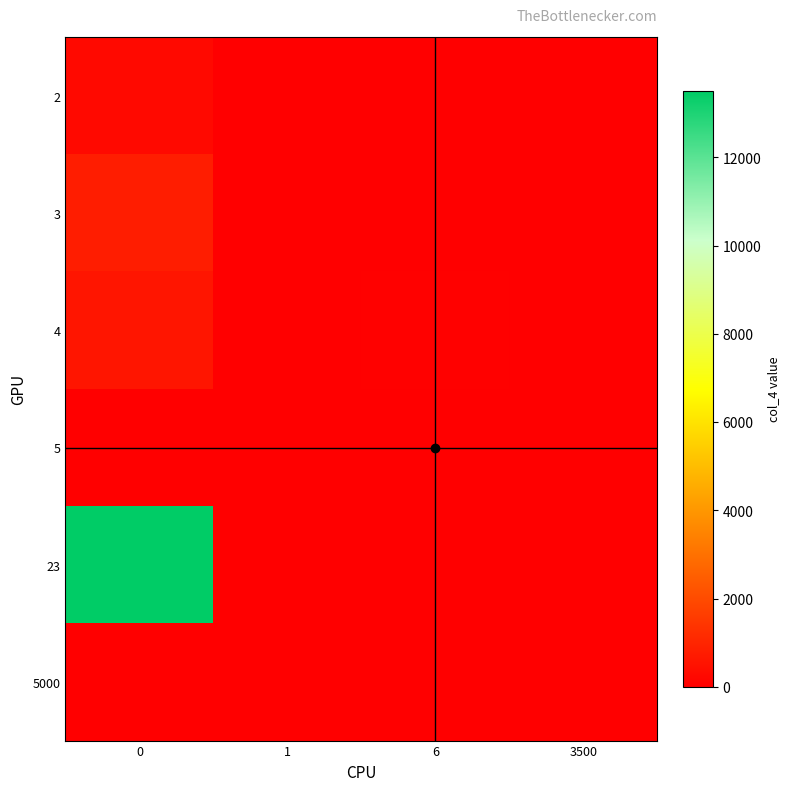

Reading right to left, transcribe all the data shown in this chart.

row_0: 3500=0	6=0	1=0	0=280
row_1: 3500=0	6=0	1=0	0=800
row_2: 3500=0	6=60	1=0	0=600
row_3: 3500=0	6=0	1=30	0=0
row_4: 3500=0	6=0	1=0	0=13500
row_5: 3500=1	6=0	1=0	0=0